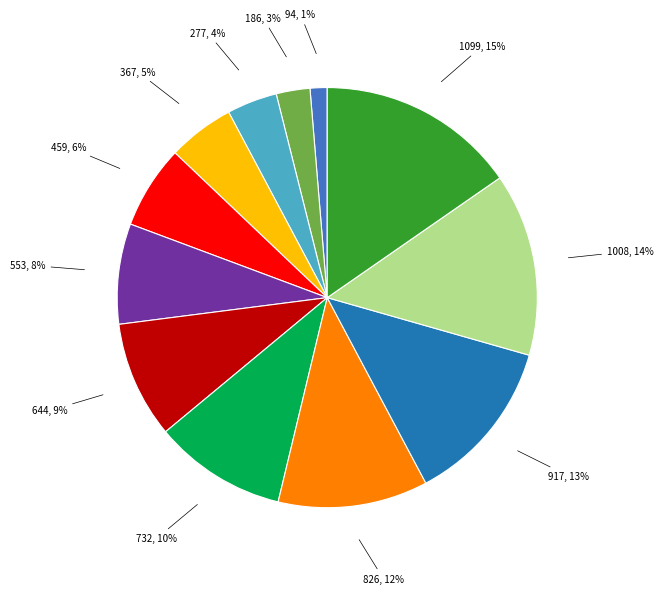

To the nearest percent, what is the average slice percentage?

8%